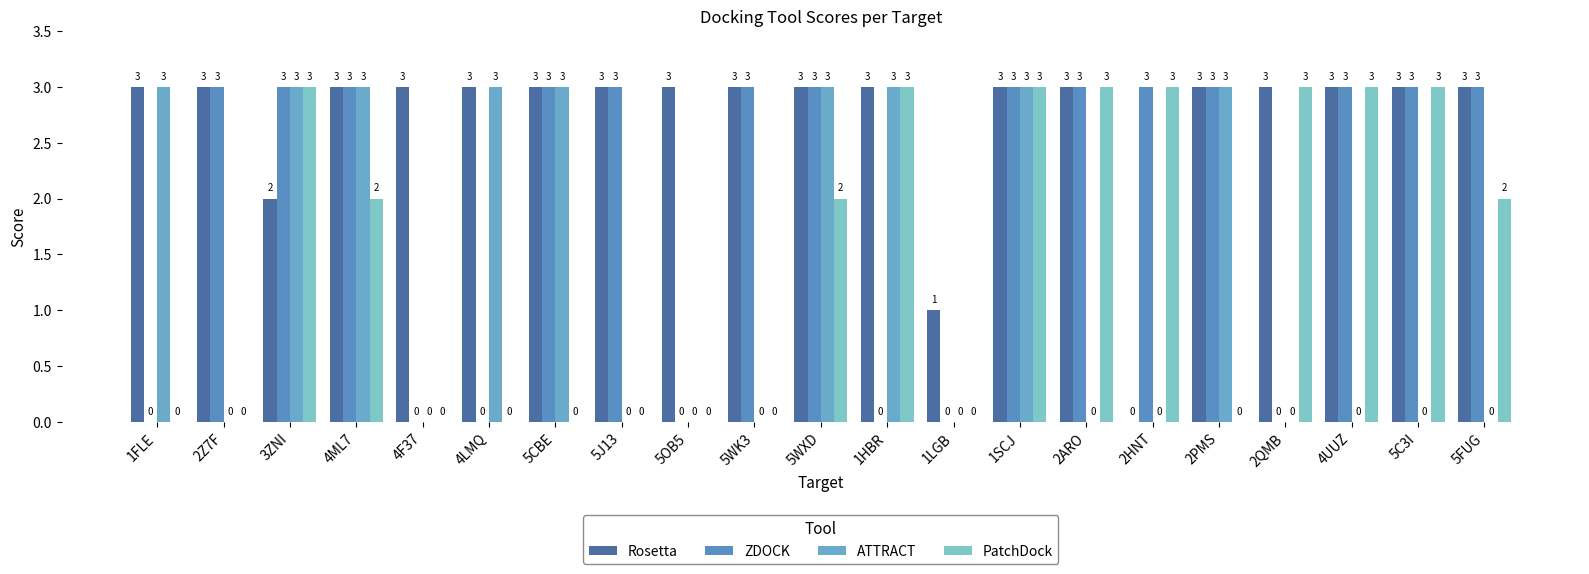

The ZDOCK series shows 2 at 4LMQ. True or false?

False